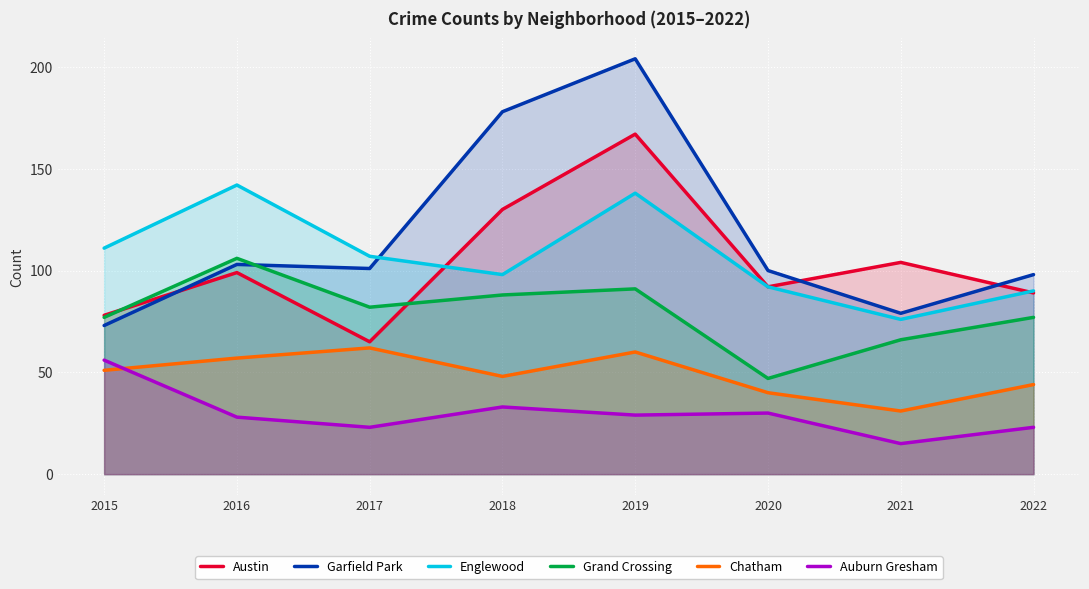

Rank the categories by Auburn Gresham value from highest to lowest.

2015, 2018, 2020, 2019, 2016, 2017, 2022, 2021